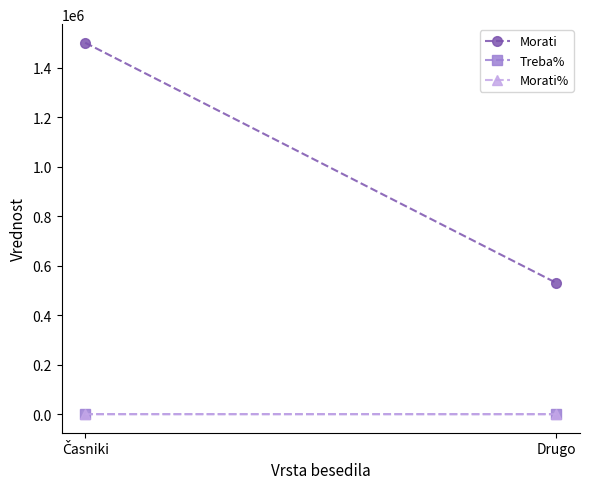

How many series are shown in this chart?

3